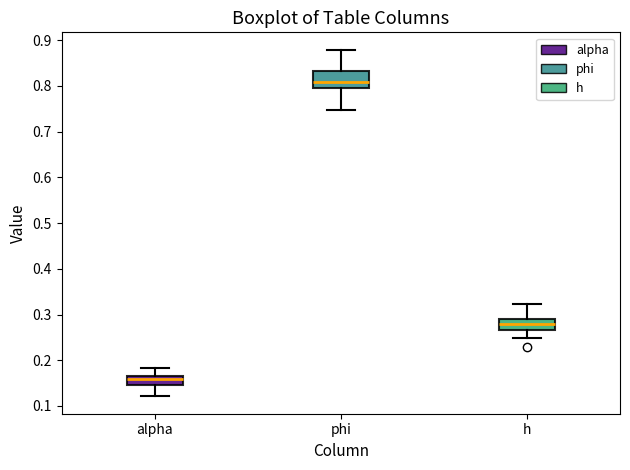

Comparing the boxes themselves (not the whiskers), which one is the tallest?

phi